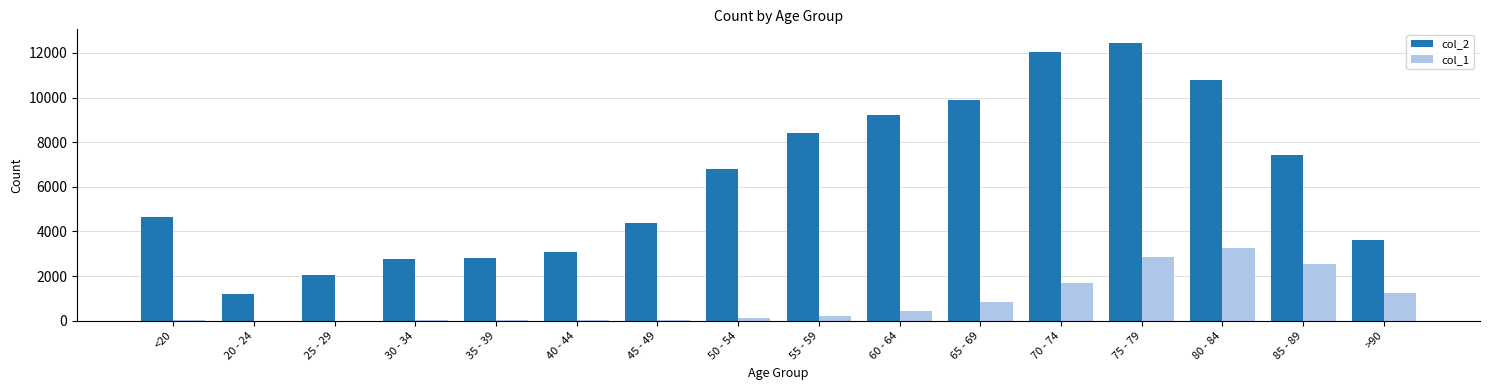

At which label does col_2 reach its peak?

75 - 79